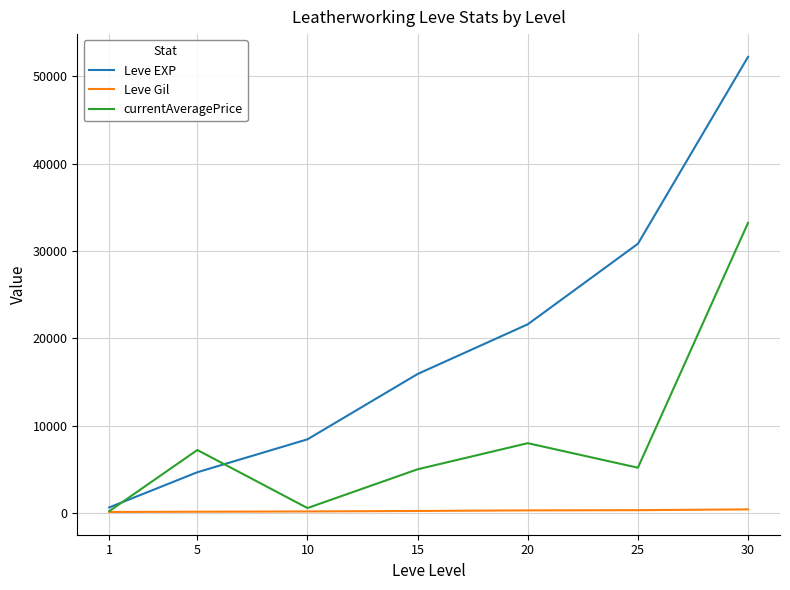

Between 15 and 20, which series saw the biggest shift?

Leve EXP